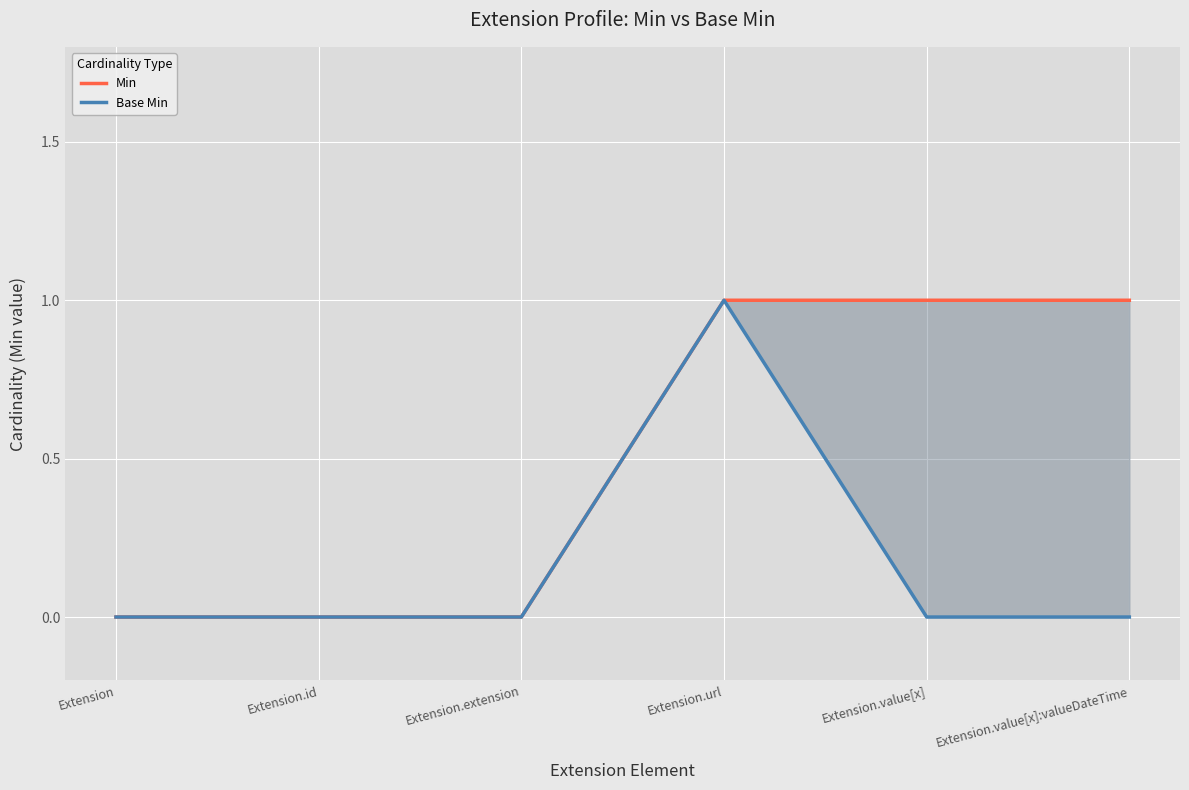

What is the value of the Min point at the 4th from the left?

1